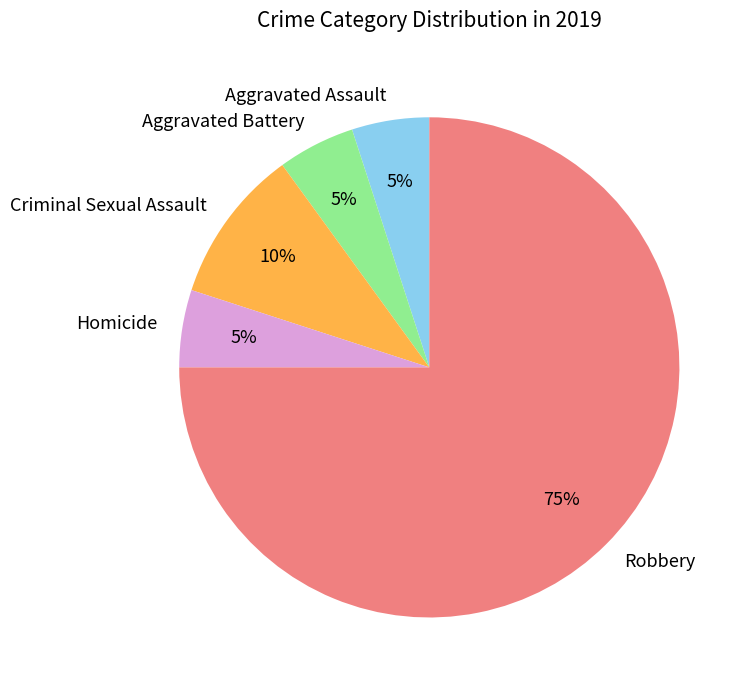

Count the number of slices in the pie.

5